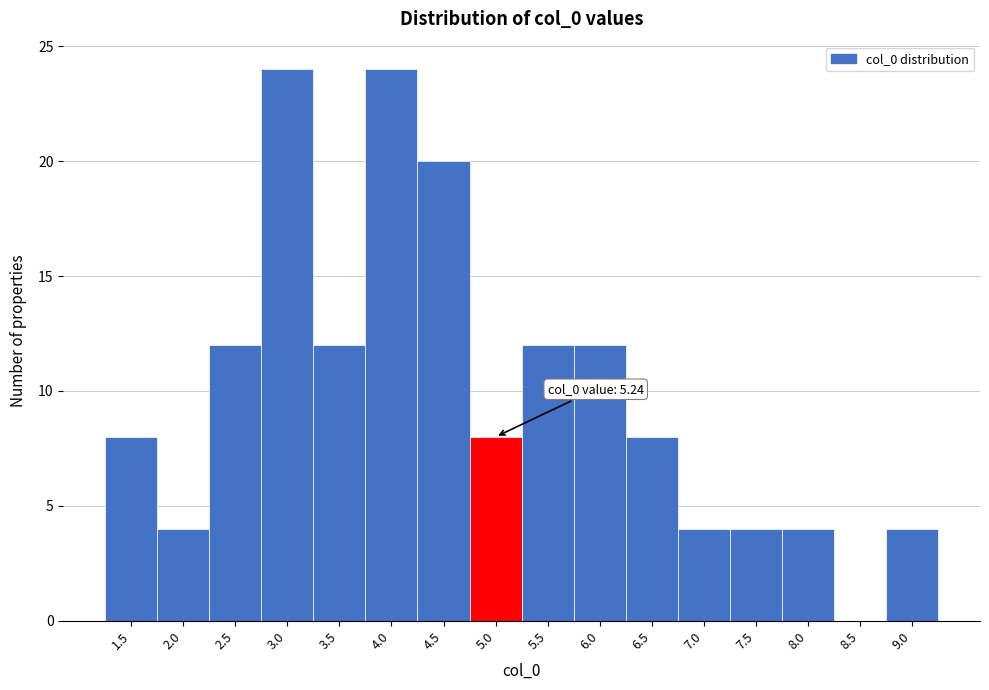

Reading left to right, transcribe all the data shown in this chart.

1.5=8	2.0=4	2.5=12	3.0=24	3.5=12	4.0=24	4.5=20	5.0=8	5.5=12	6.0=12	6.5=8	7.0=4	7.5=4	8.0=4	8.5=0	9.0=4